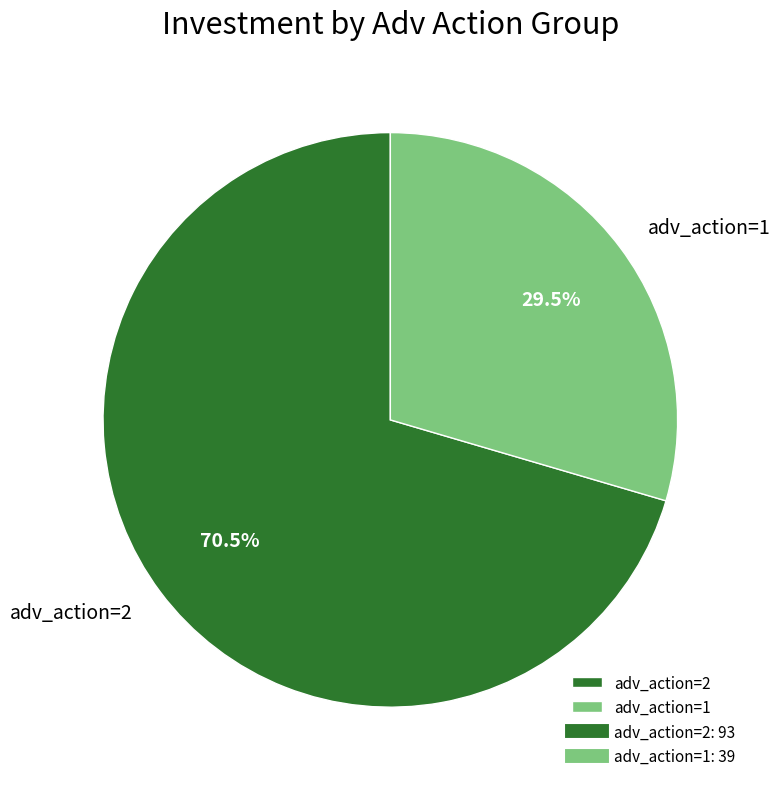

Which category accounts for the majority?

adv_action=2